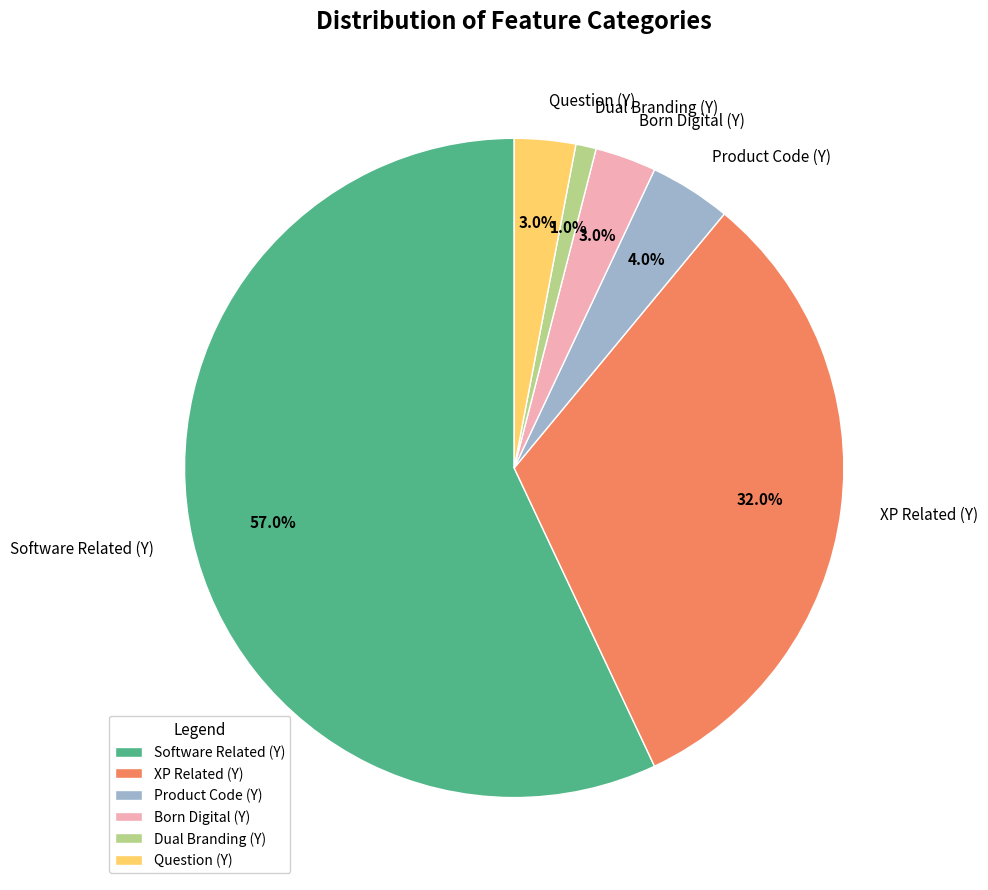

The Software Related (Y) slice represents 57% of the pie. True or false?

True